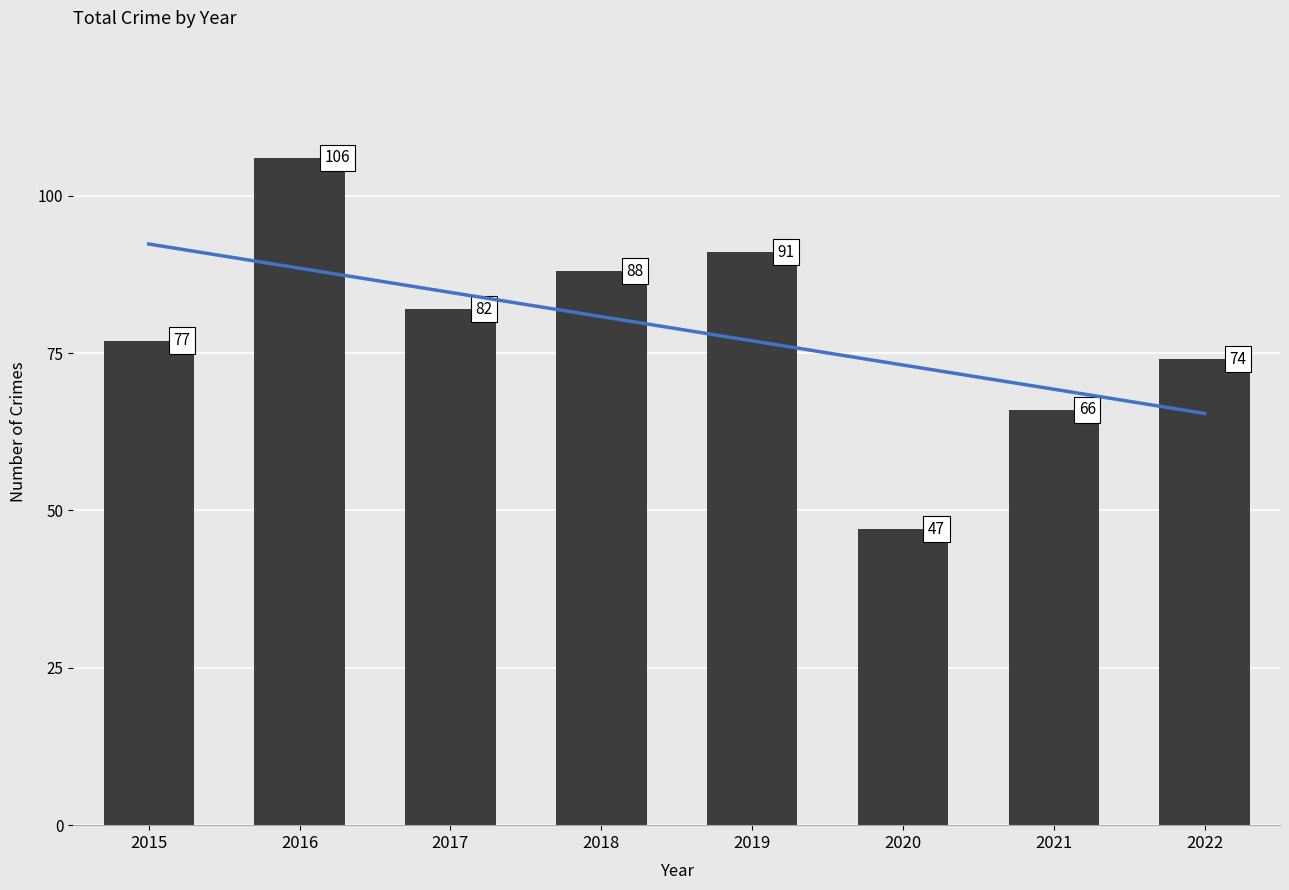

How many categories are shown in the chart?

8